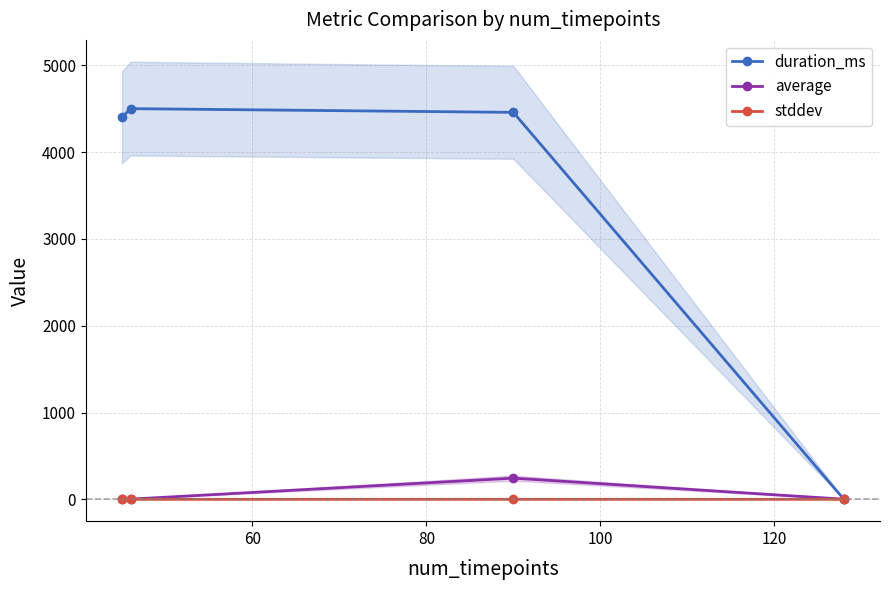

What is the value of the average point at the 2nd from the left?

2.0